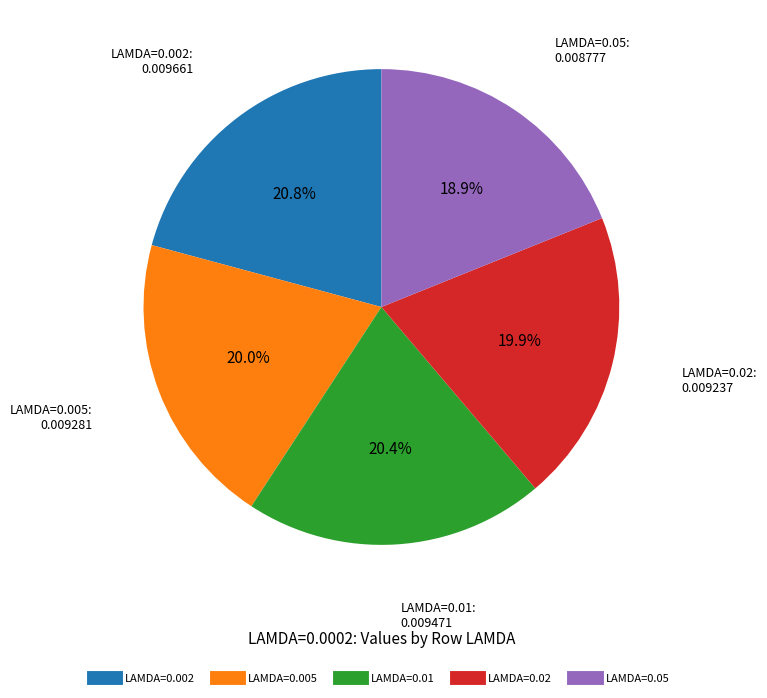

Is there any slice that represents more than half of the pie?

No